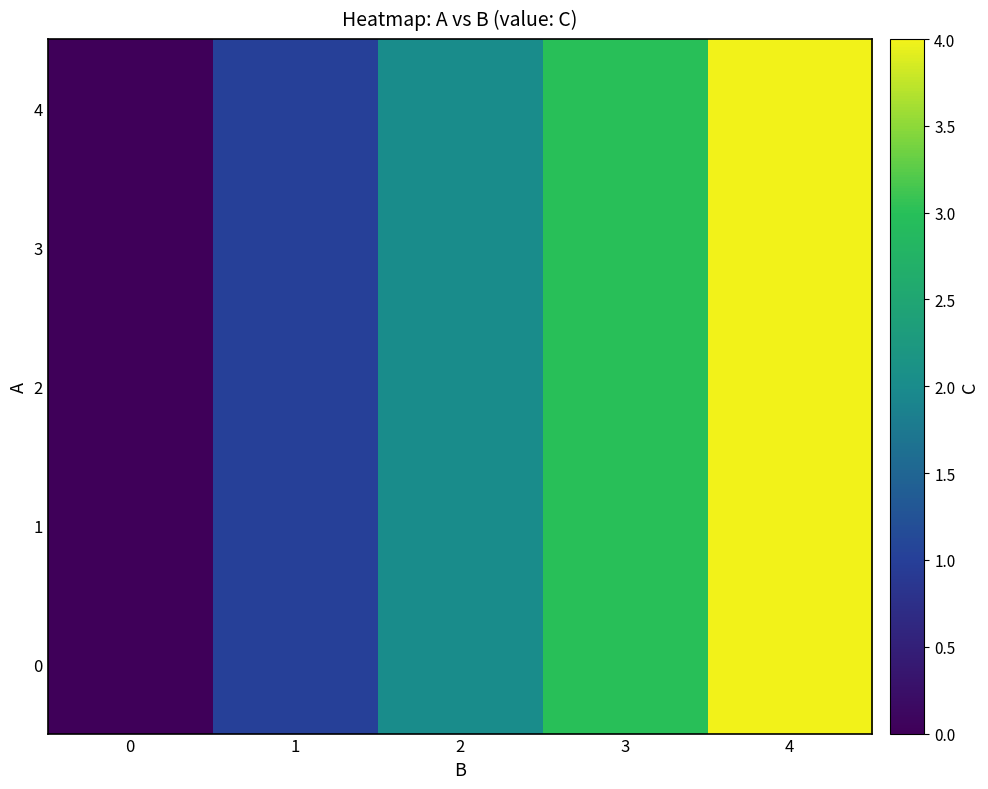

At how many categories does at least one series exceed 2?

2